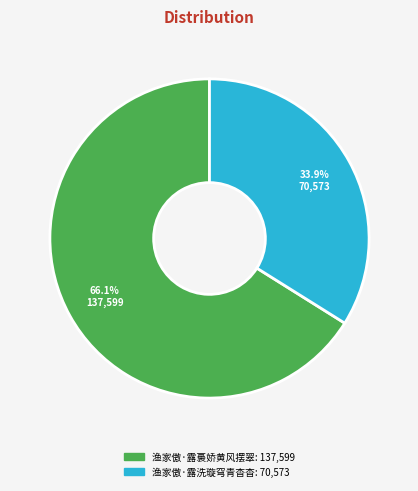

Combined, what portion of the pie is 渔家傲·露裛娇黄风摆翠 and 渔家傲·露洗璇穹青杳杳?

100.0%